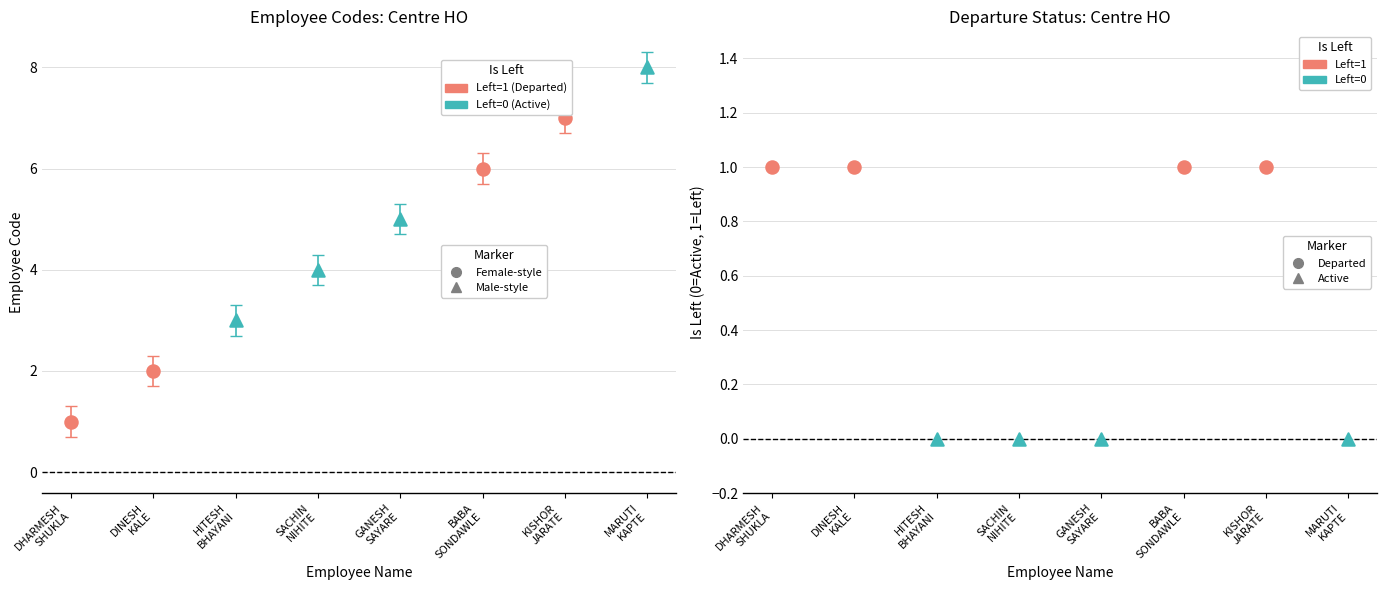

At how many categories does at least one series exceed 0?

8